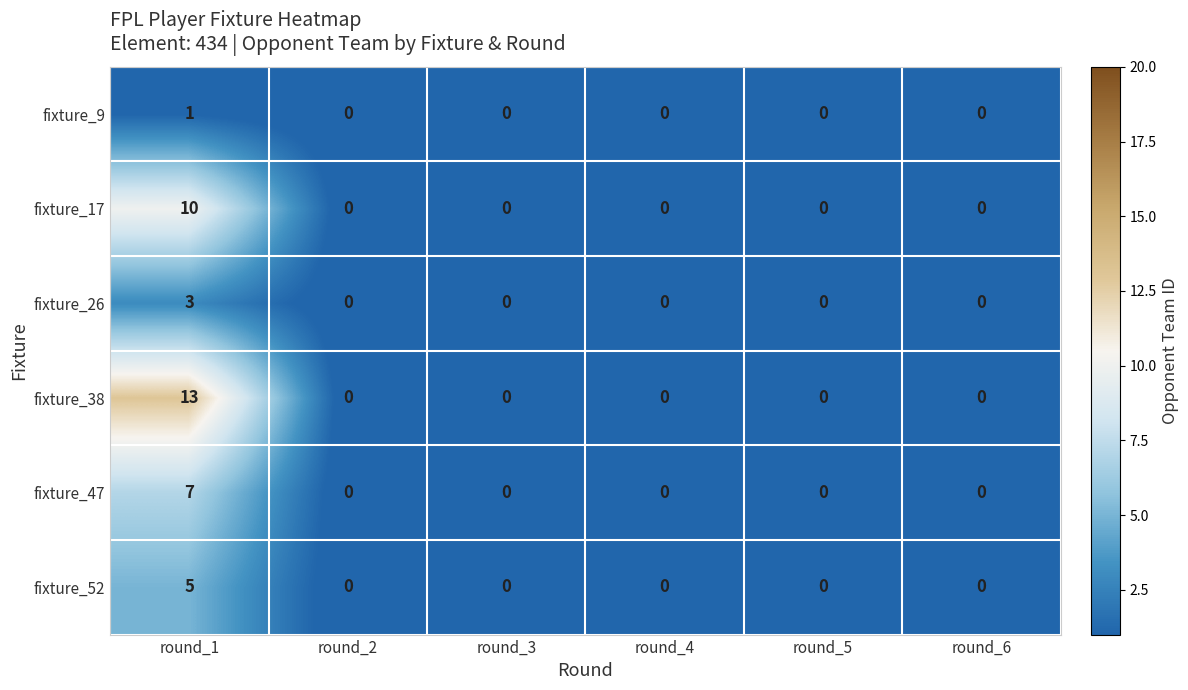

What is the difference between the maximum and minimum values in the fixture_52 series?

5